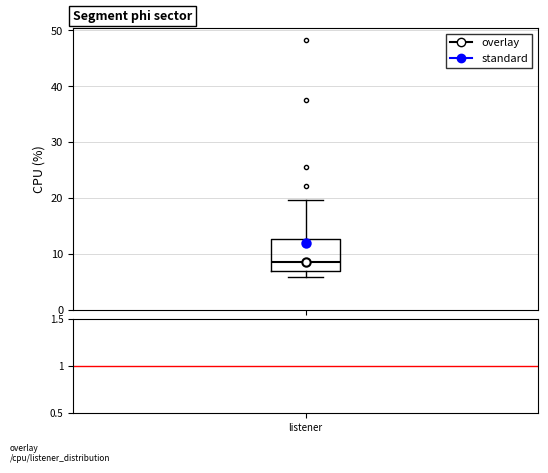

Transcribe this box plot: give where the median line is, the range the box spans, and where the two whiskers end, as read against the y-axis. The values are not printed on the chart, so give them approximately, as read against the axis.

median 9, box 7 to 13, whiskers 6 to 20